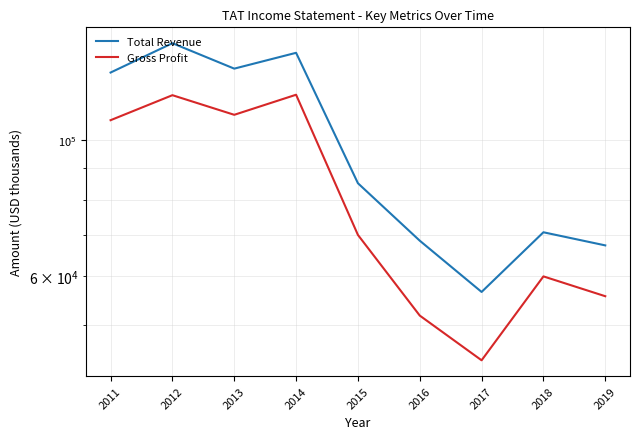

Which series has the largest total across all categories?

Total Revenue